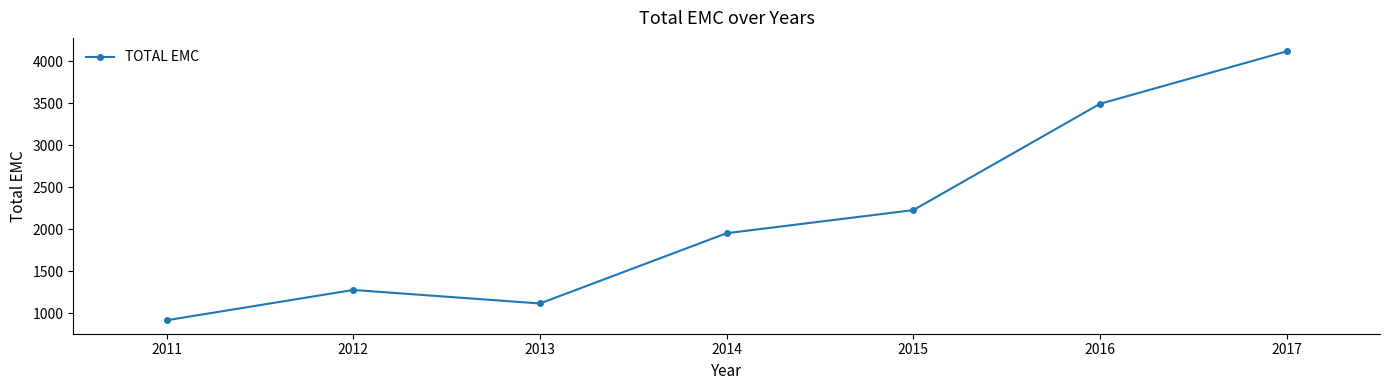

Reading right to left, list all the values displayed in this chart.

2017=4121	2016=3496	2015=2230	2014=1955	2013=1118	2012=1279	2011=918